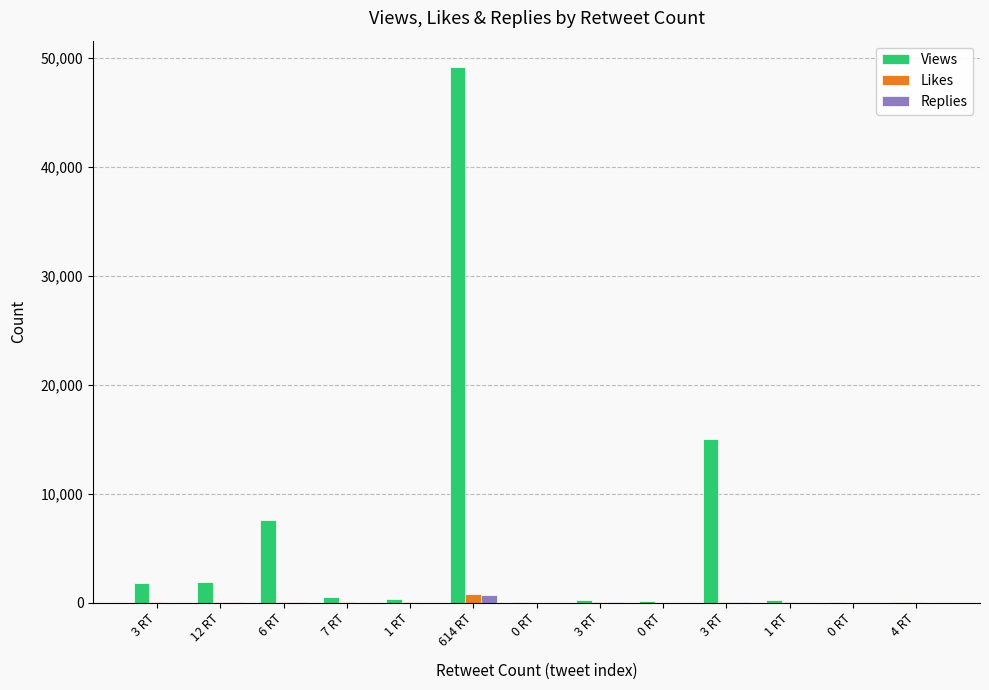

How many groups of bars are there?

13